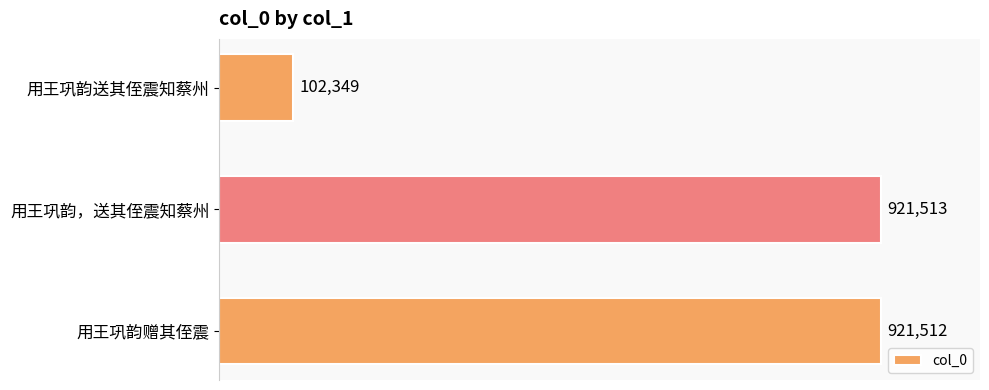

Does the chart contain any negative values?

No